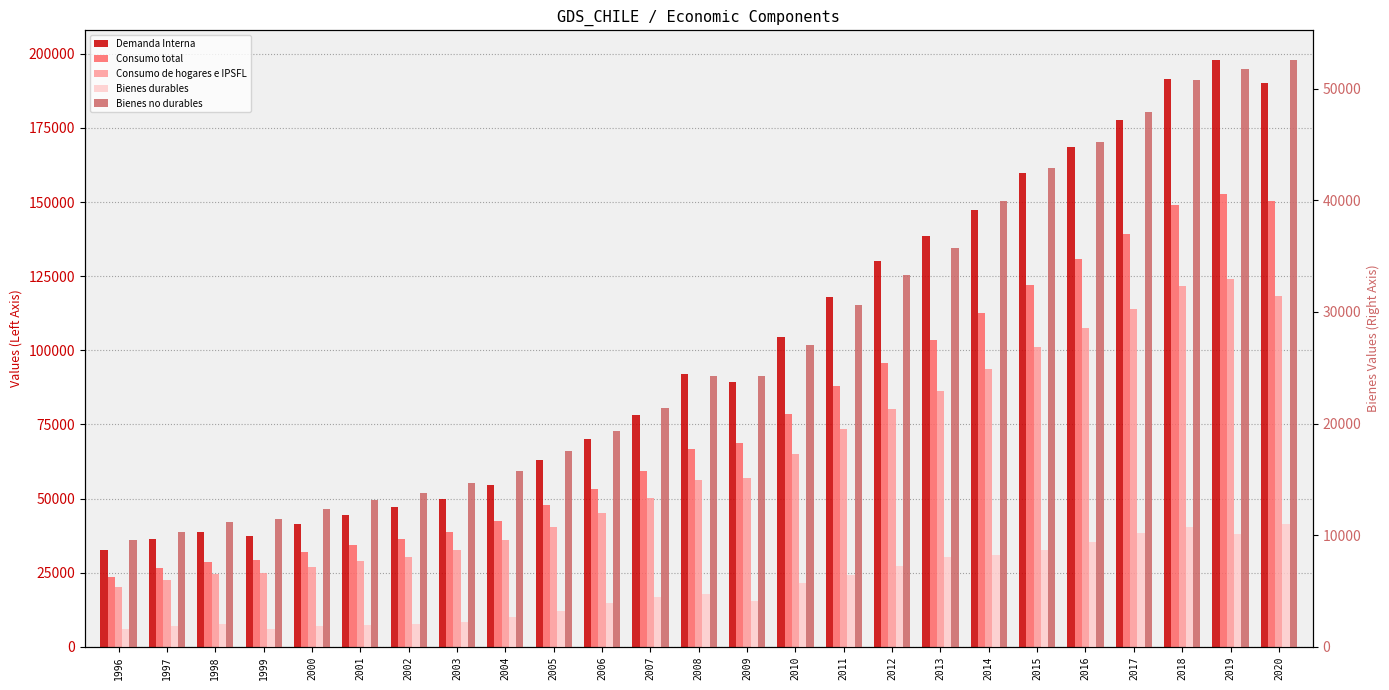

At which label is Bienes durables closest to 6296?

2011